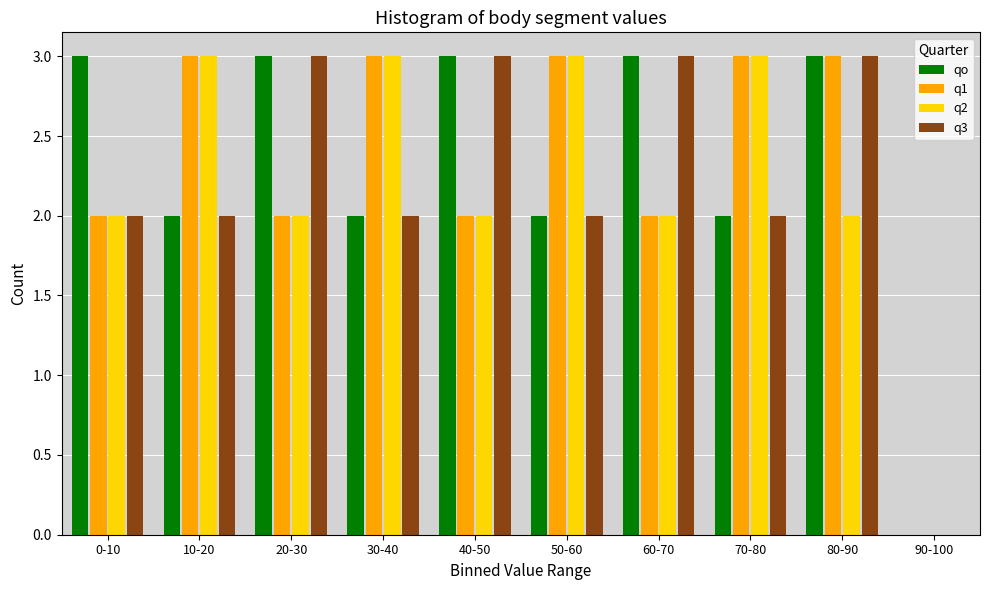

At which category is the sum across all series the highest?

80-90